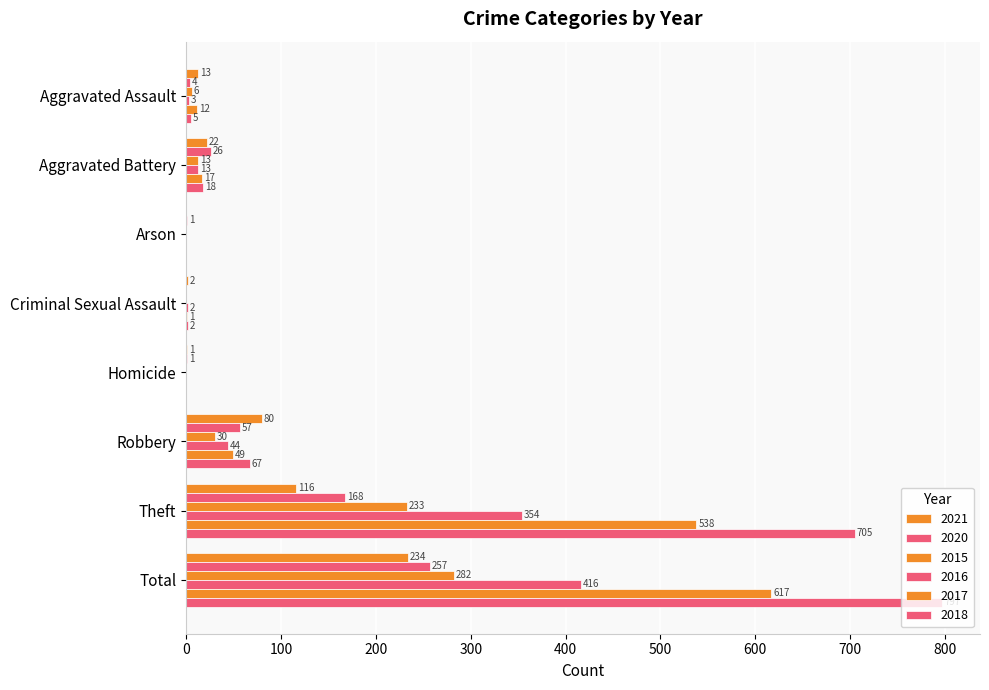

How many categories are shown in the chart?

8